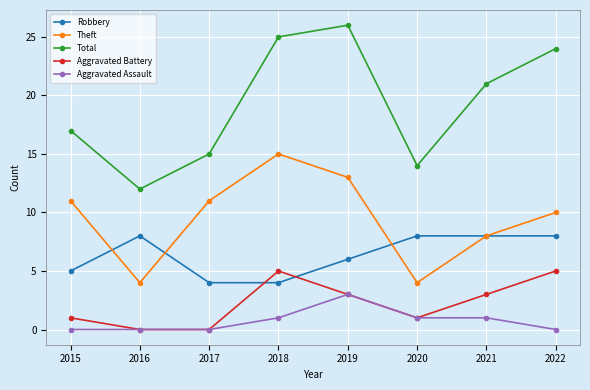

True or false: Theft has more than 2 interior local peaks.

False